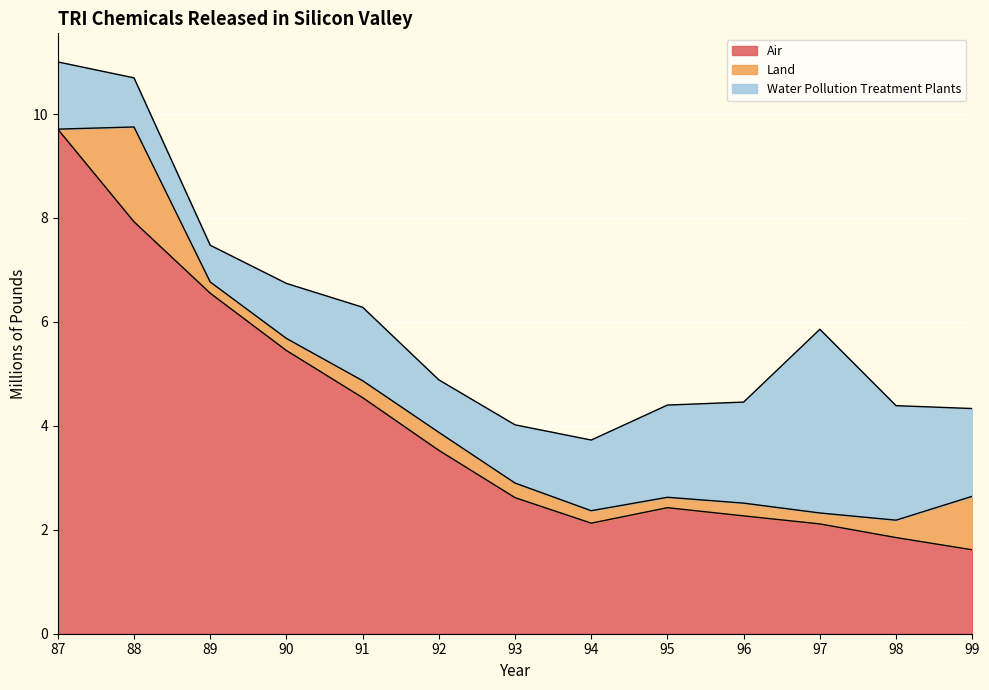

The value of Air at 98 is 1.0. True or false?

False